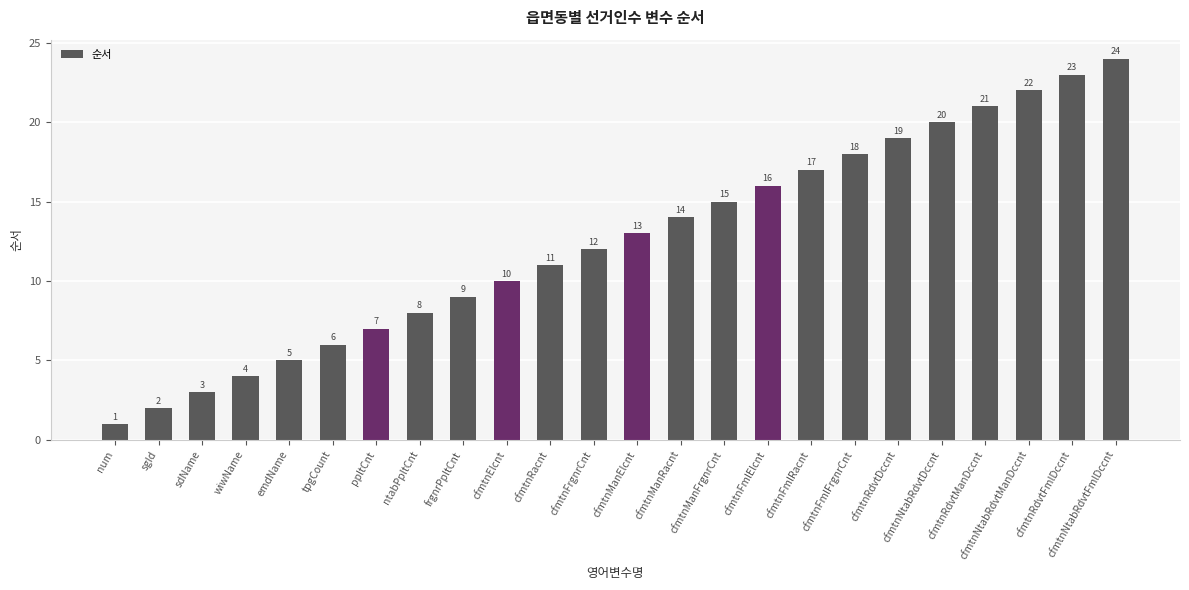

What is the difference between the second highest and second lowest values?

21